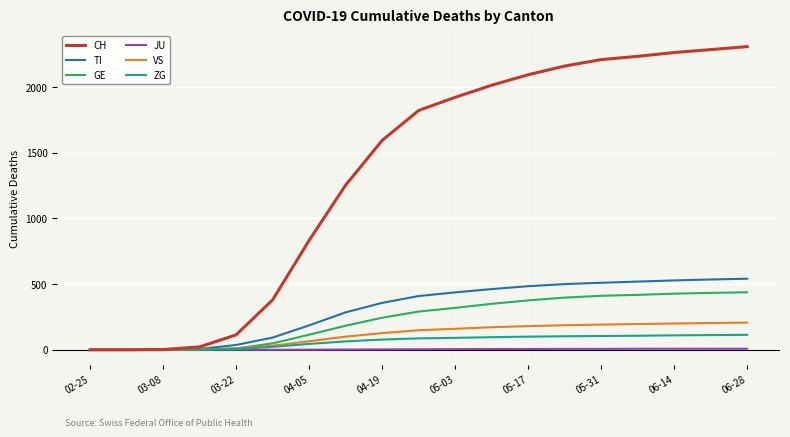

Which series has the widest spread of values?

CH